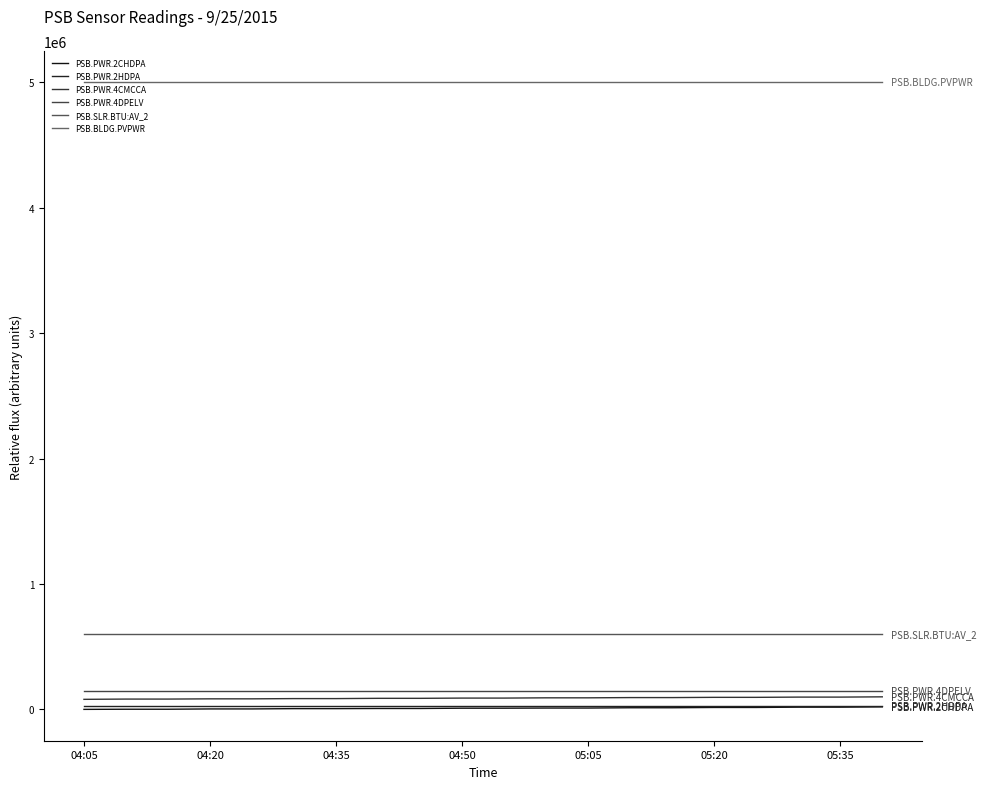

Where is PSB.PWR.2HDPA nearest to the value 30000?

04:05